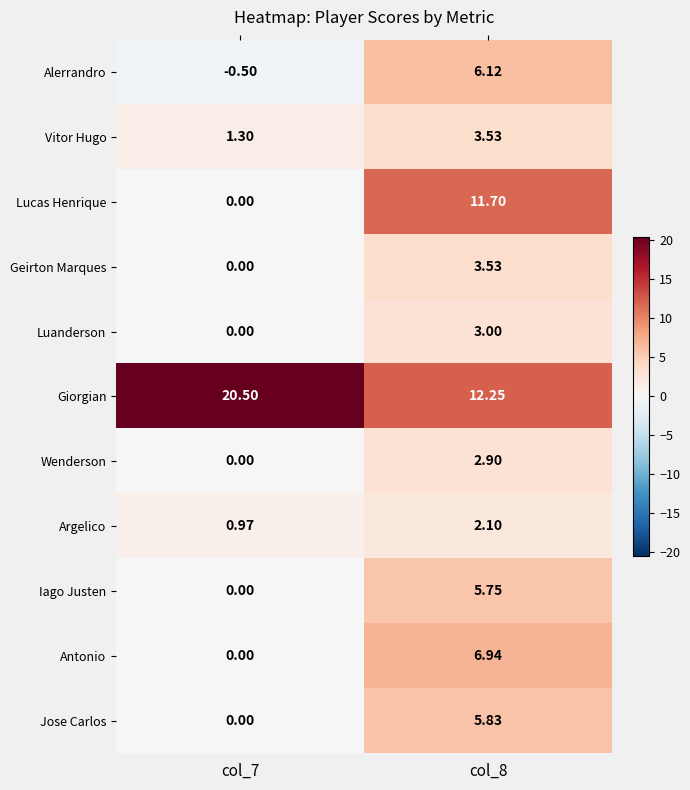

Which series has the largest range (max minus min)?

Lucas Henrique